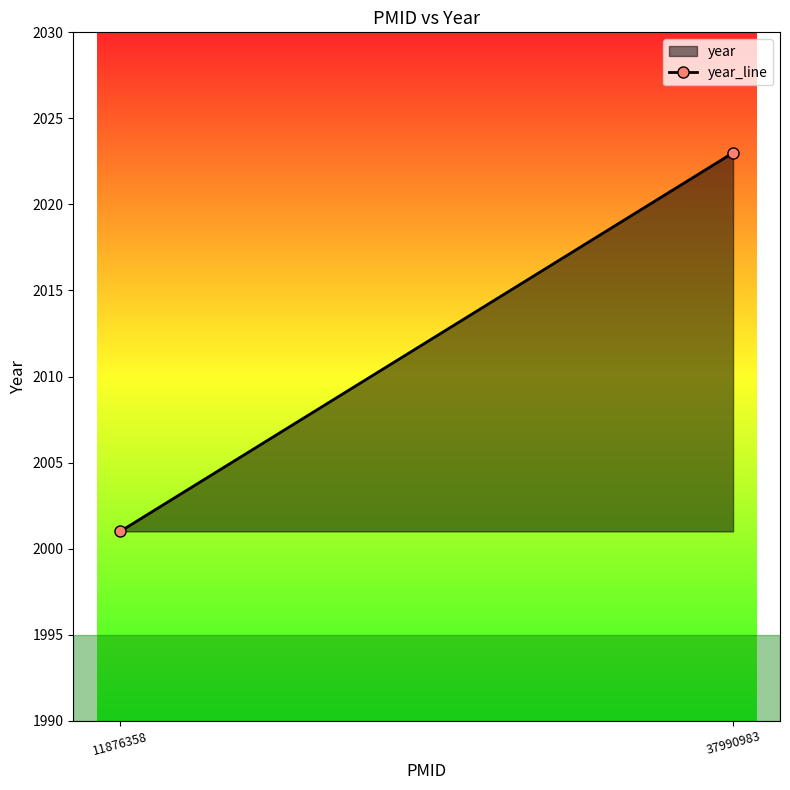

What is the sum of all values?

4024